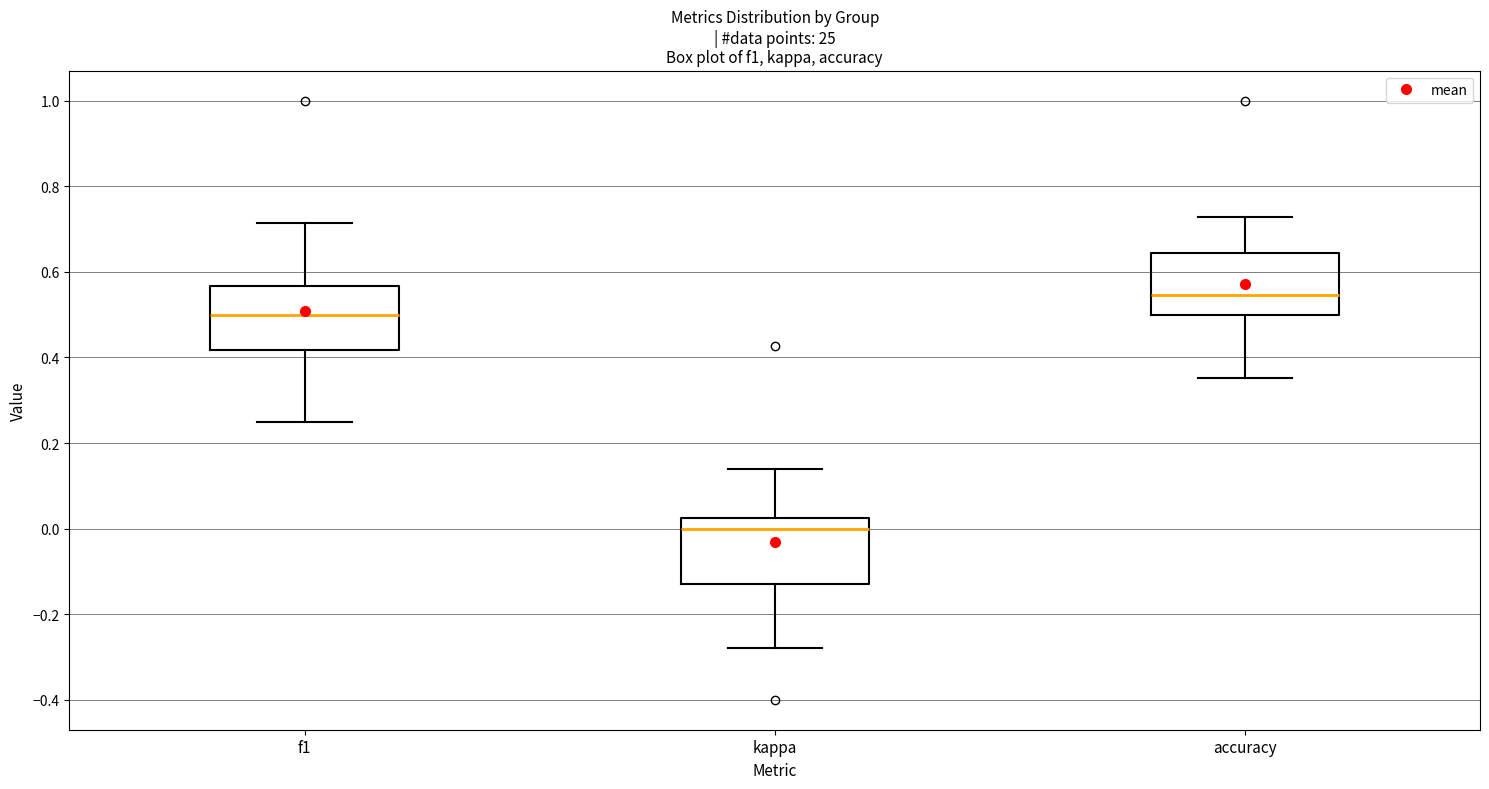

Reading left to right, read every box against the y-axis: the position of its median line, the range the box covers, and the ends of its whiskers. The values are not printed on the chart, so give them approximately, as read against the axis.

f1: median 0.50, box 0.42 to 0.56, whiskers 0.24 to 0.72
kappa: median 0.00, box -0.12 to 0.02, whiskers -0.28 to 0.14
accuracy: median 0.54, box 0.50 to 0.64, whiskers 0.36 to 0.72